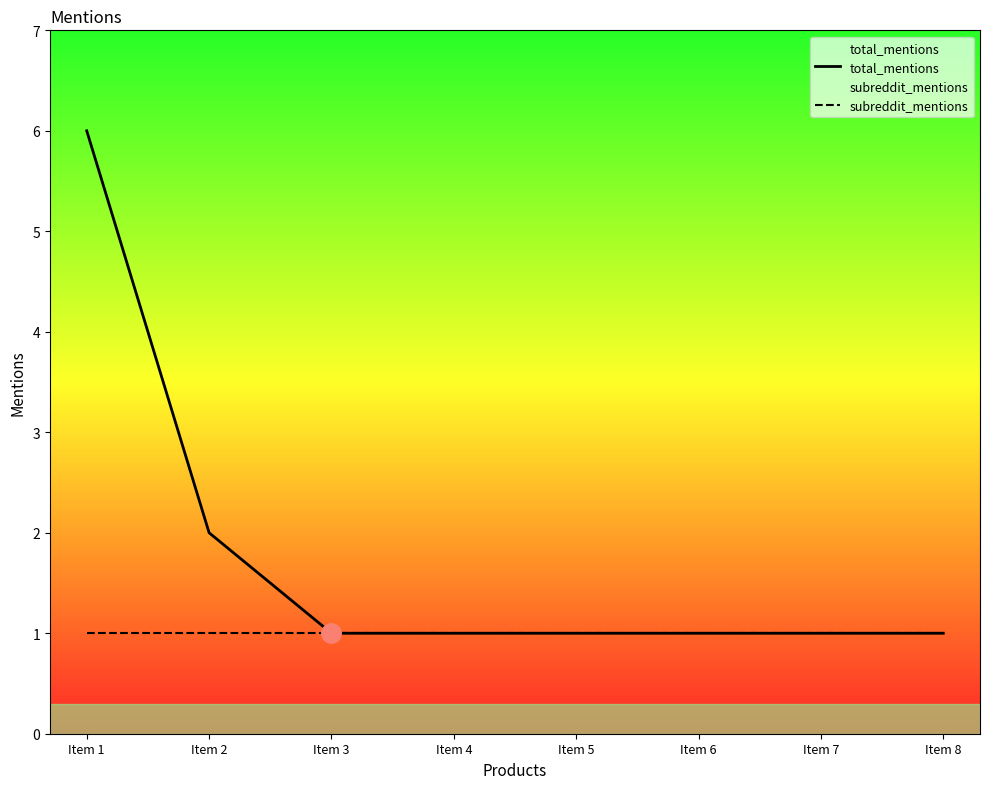

Which series has the largest range (max minus min)?

total_mentions